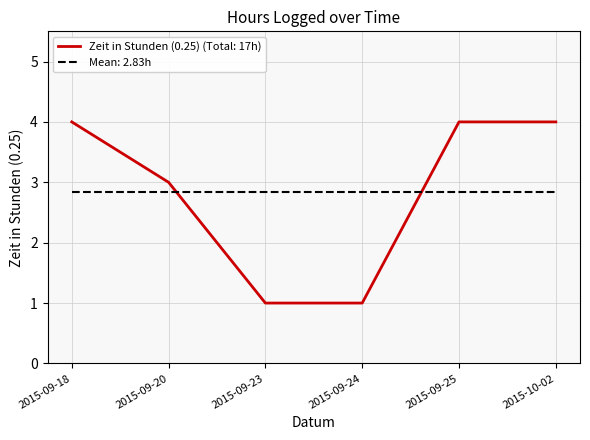

The Zeit in Stunden (0.25) (Total: 17h) series shows 2 at 2015-09-23. True or false?

False